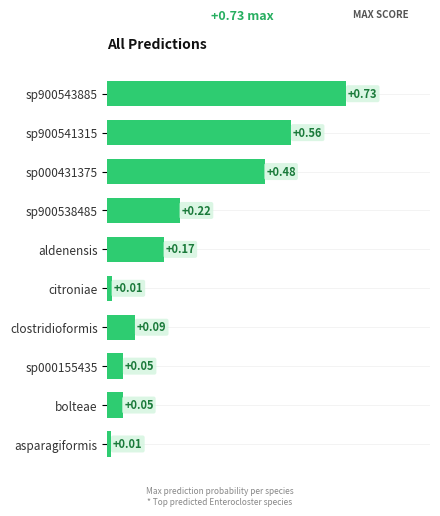

What is the label of the 9th bar from the top?

bolteae